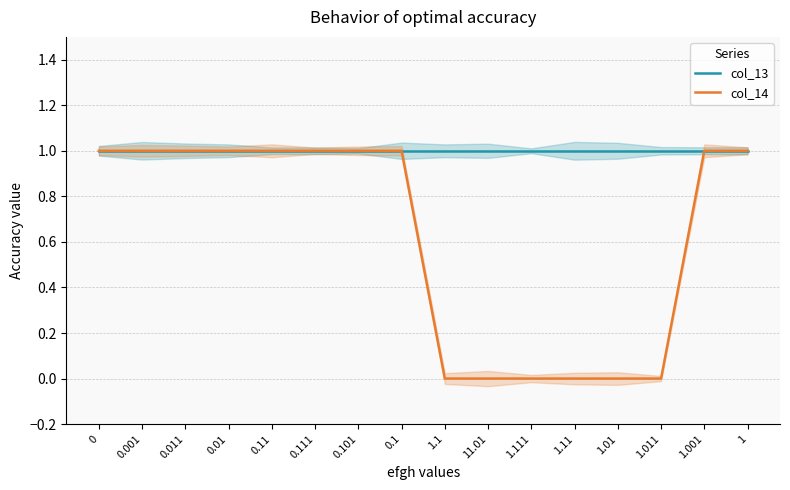

List the series in order of their peak value, lowest first.

col_13, col_14